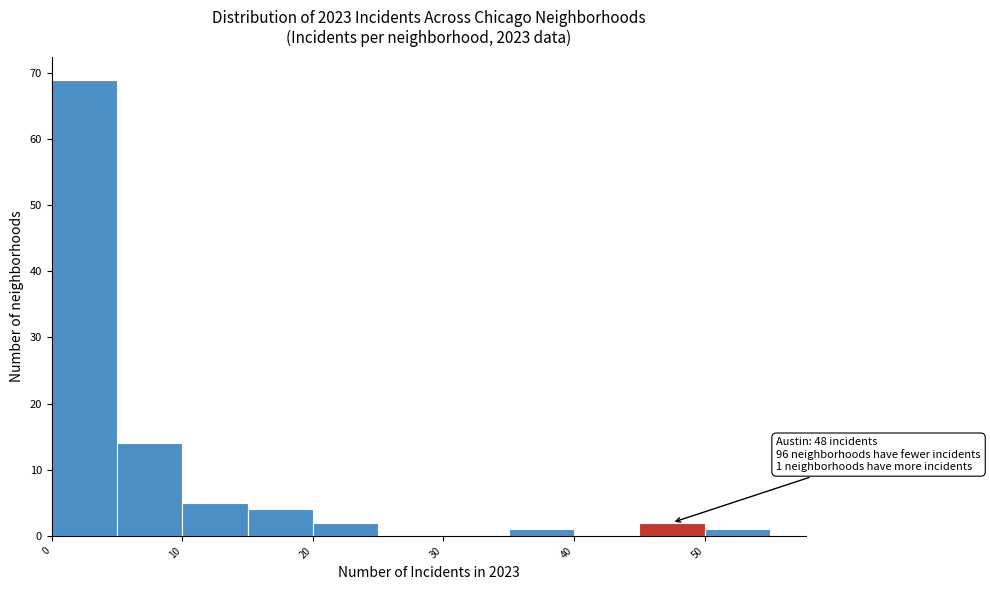

Which range on the x-axis has the tallest bar?

0 to 5